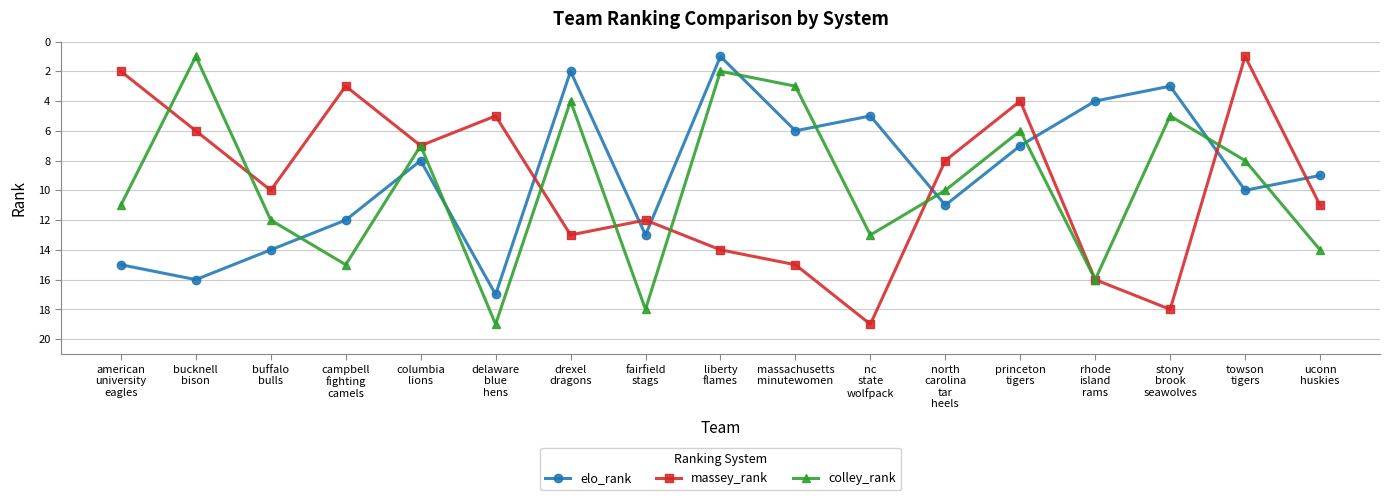

Is it true that colley_rank equals 6 at princeton
tigers?

True